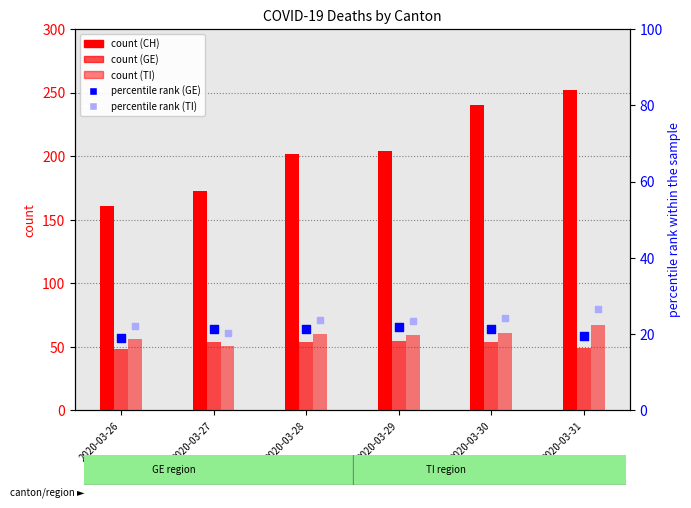

At how many categories does at least one series exceed 88?

6